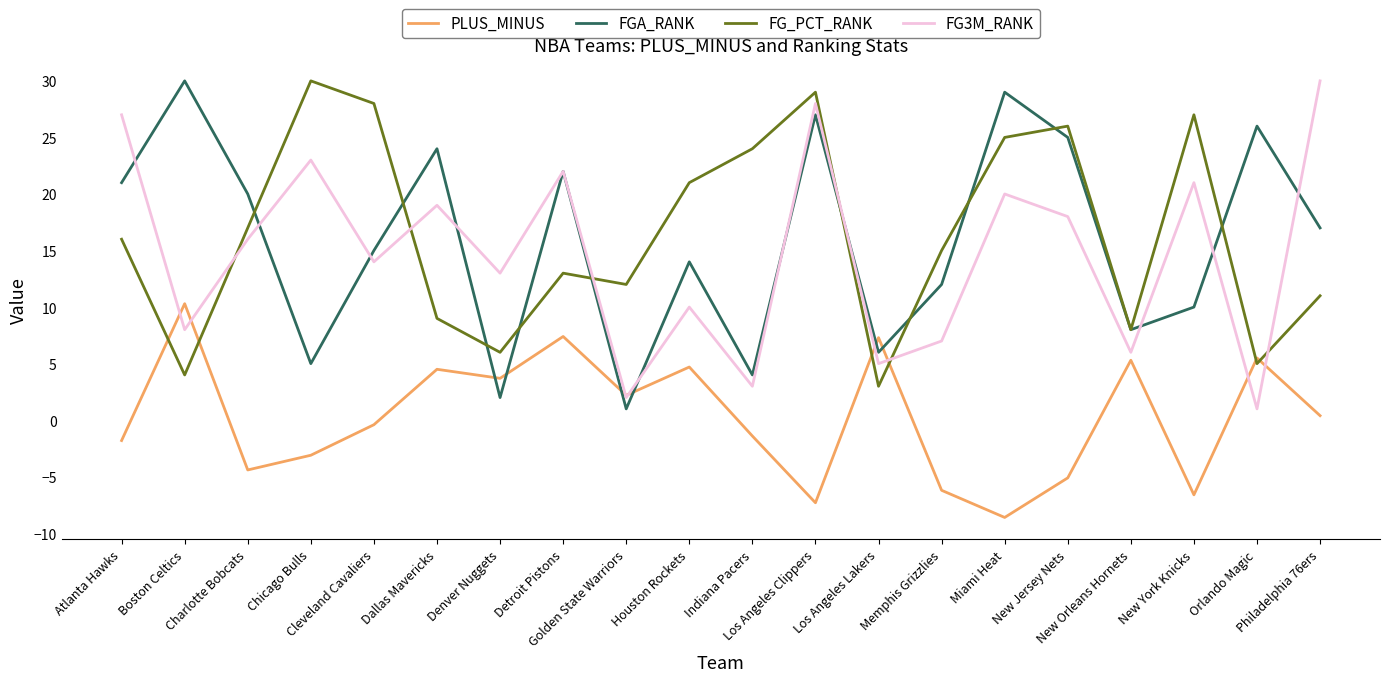

How many intersections are there between PLUS_MINUS and FGA_RANK?

6